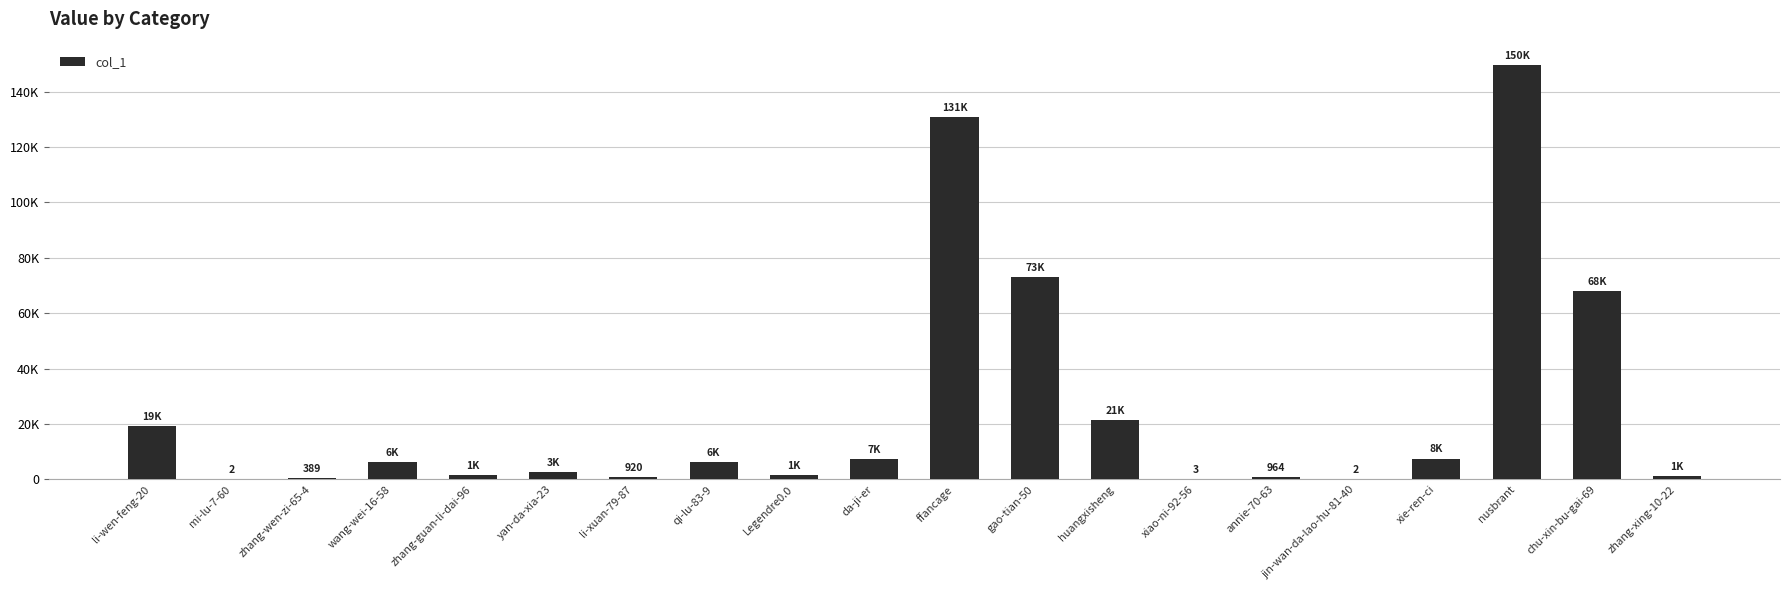

The value at zhang-guan-li-dai-96 is 2061. True or false?

False